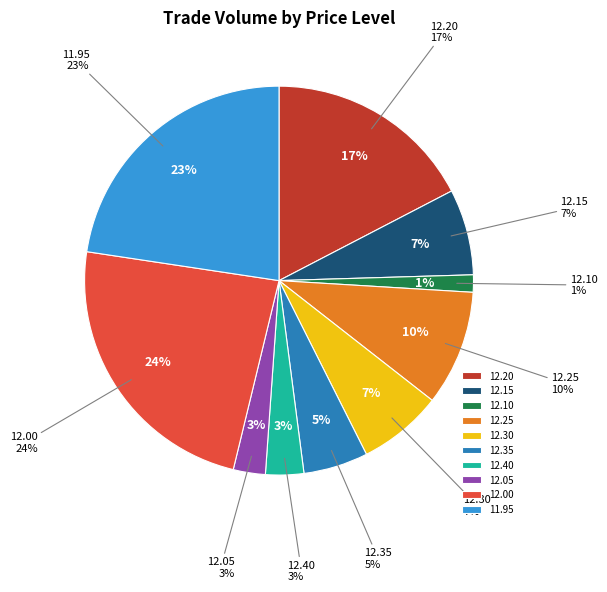

To the nearest percent, what portion does 12.20 represent?

17%